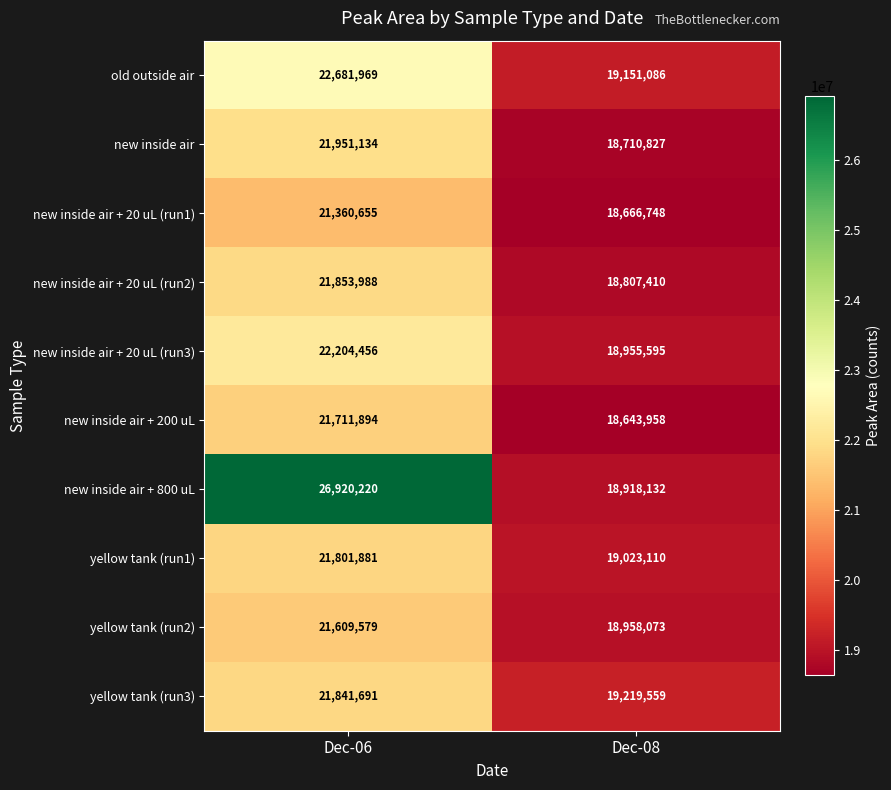

Where is yellow tank (run1) nearest to the value 20412495?

Dec-08